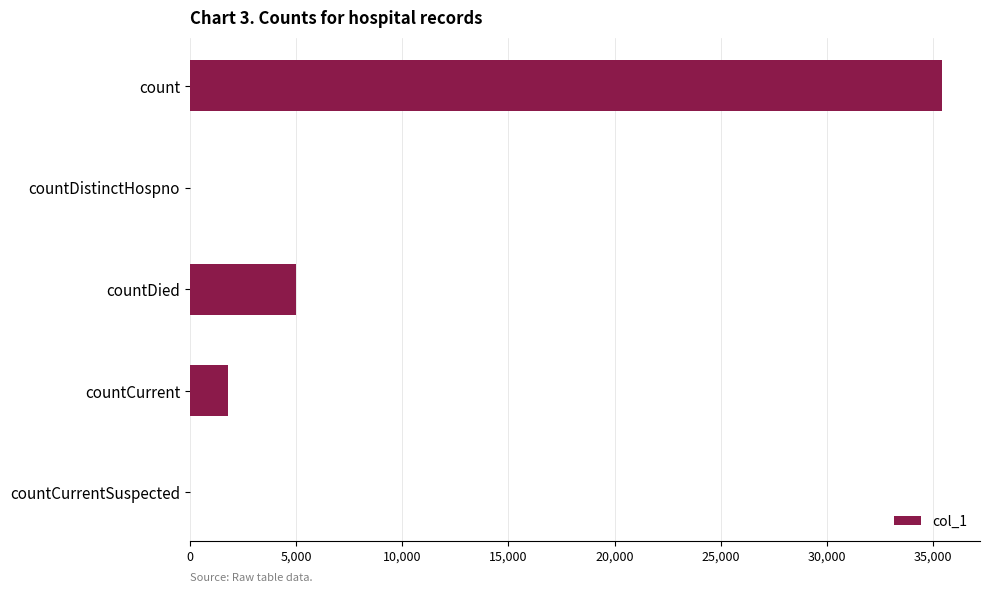

Count the number of data series in this chart.

1